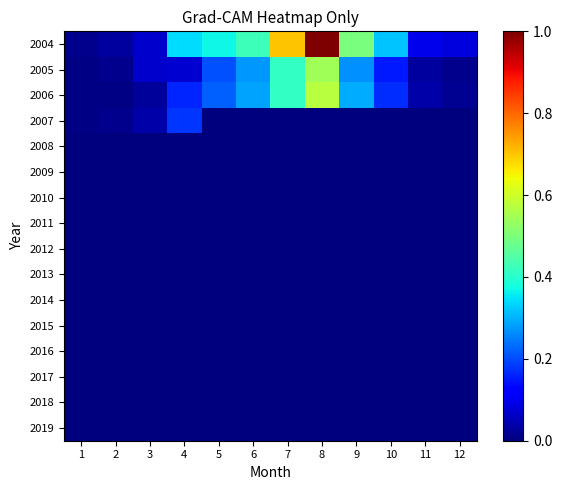

Between 9 and 1, which is larger?

9